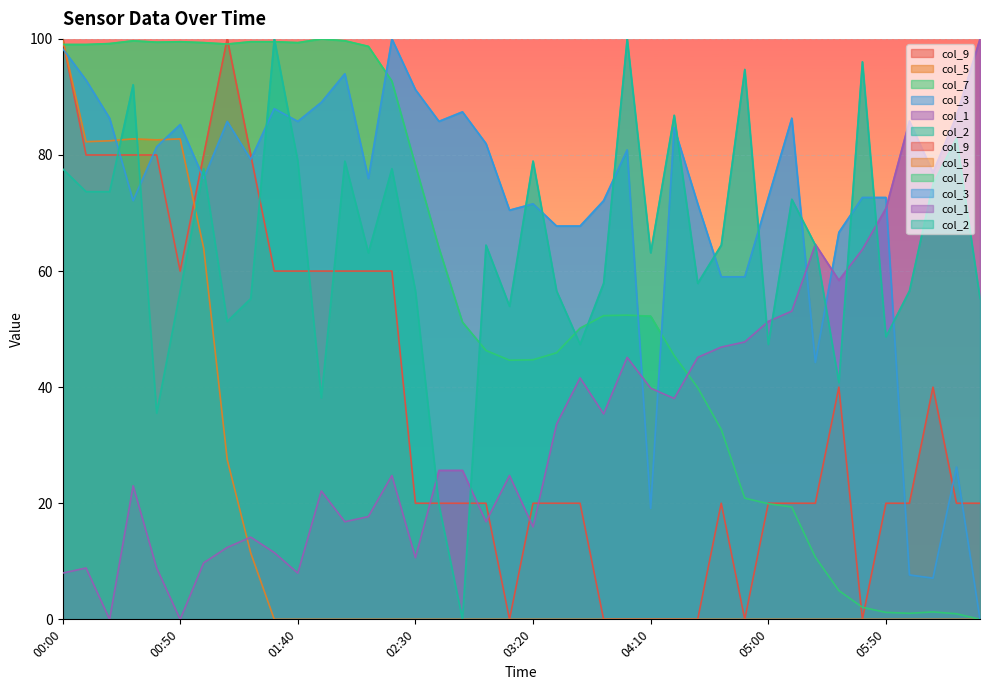

What is the total value across all series at 05:50?

213.4